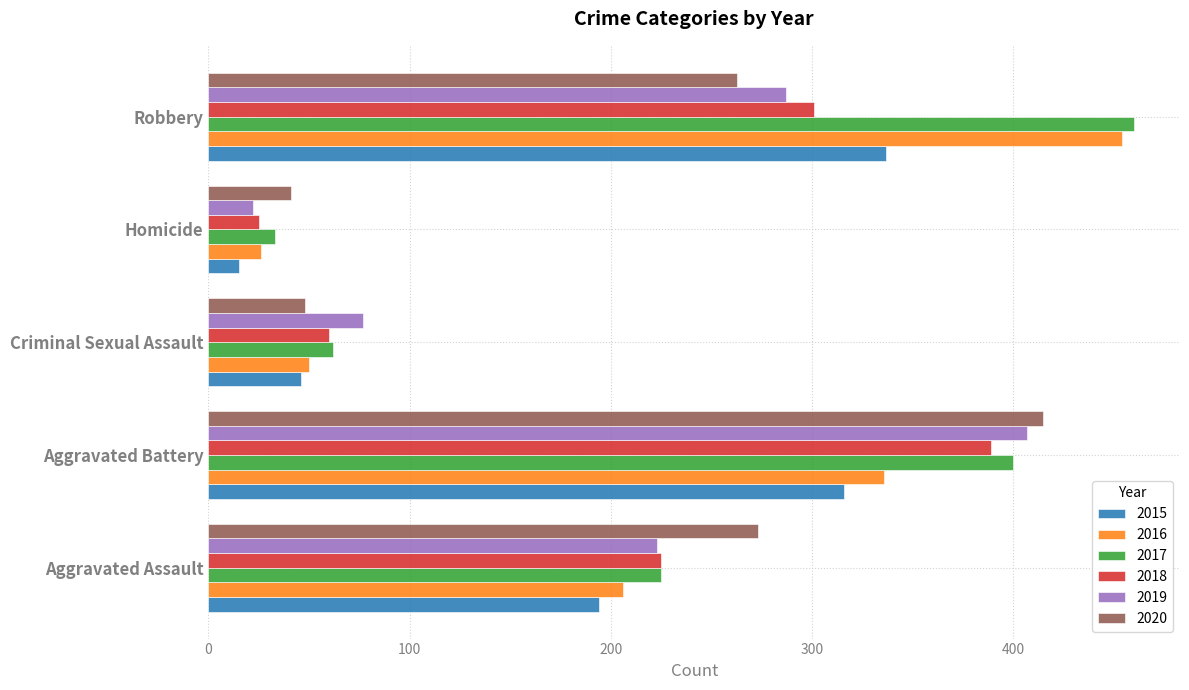

At Robbery, list the series in order from largest to smallest.

2017, 2016, 2015, 2018, 2019, 2020